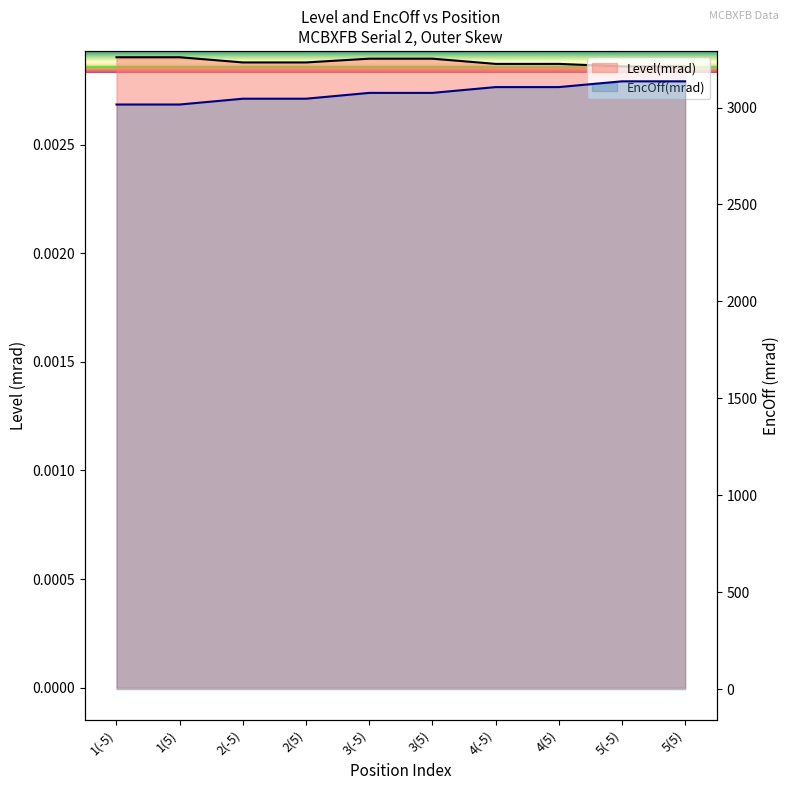

Reading right to left, extract all data points from this chart.

Level(mrad): 0.0	0.0	0.0	0.0	0.0	0.0	0.0	0.0	0.0	0.0
EncOff(mrad): 3135.4	3135.4	3105.6	3105.6	3075.7	3075.7	3045.7	3045.7	3015.8	3015.8